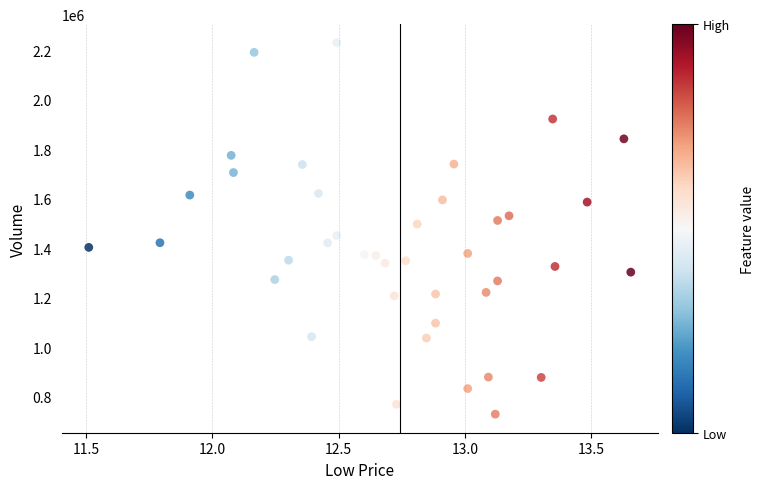

What is the range of Y values (max minus min)?

1503325.8